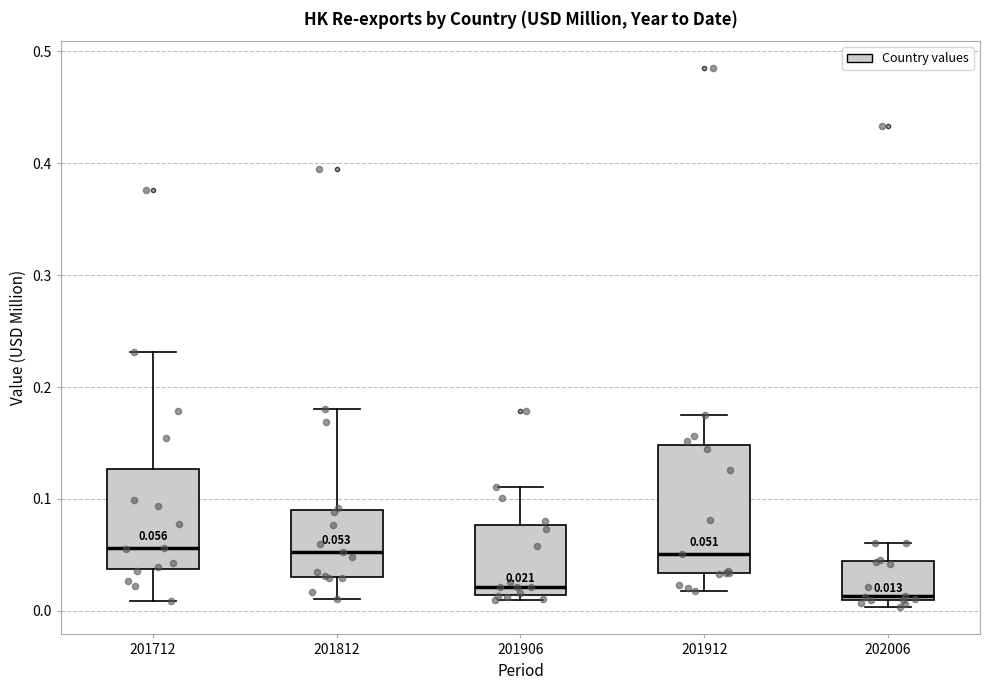

Which box is the tallest, from its lower edge to its upper edge?

201912